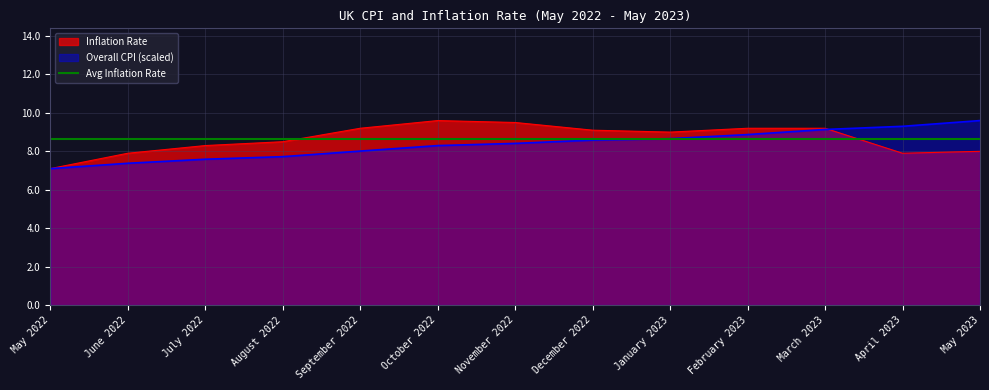

Reading left to right, extract all data points from this chart.

Inflation Rate: May 2022=7.1	June 2022=7.9	July 2022=8.3	August 2022=8.5	September 2022=9.2	October 2022=9.6	November 2022=9.5	December 2022=9.1	January 2023=9.0	February 2023=9.2	March 2023=9.2	April 2023=7.9	May 2023=8.0
Overall CPI: May 2022=7.1	June 2022=7.4	July 2022=7.6	August 2022=7.7	September 2022=8.0	October 2022=8.3	November 2022=8.4	December 2022=8.6	January 2023=8.7	February 2023=8.9	March 2023=9.1	April 2023=9.3	May 2023=9.6